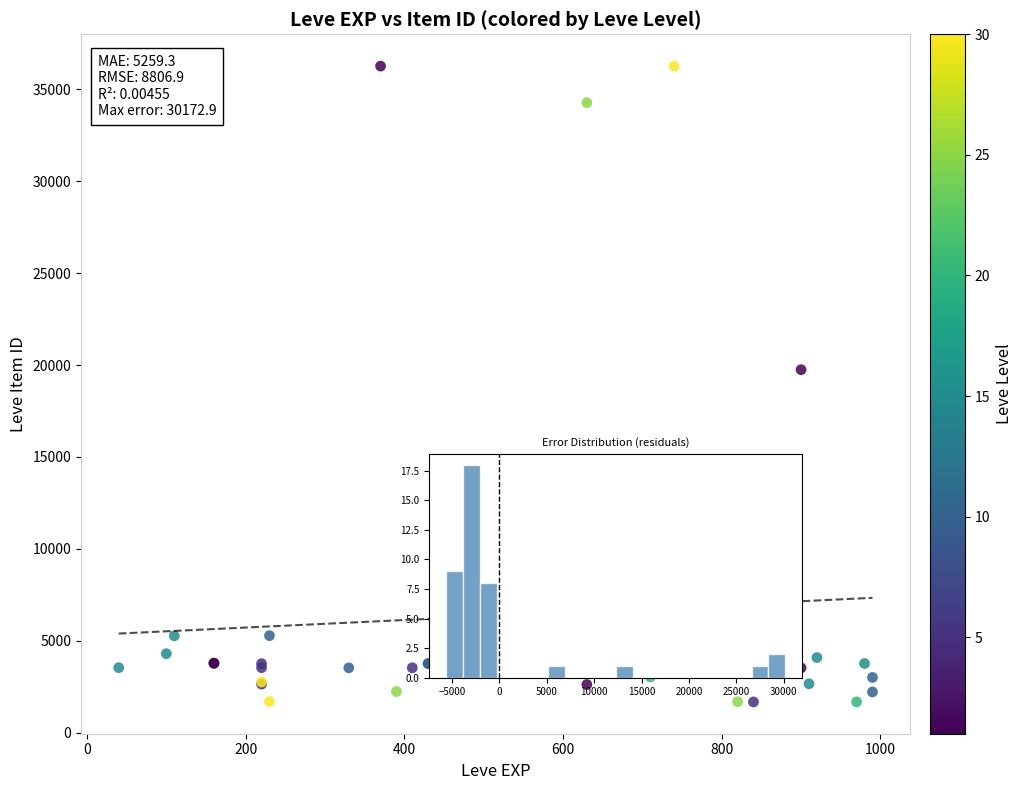

What Y value in the scatter plot is closest to 18967?

19744